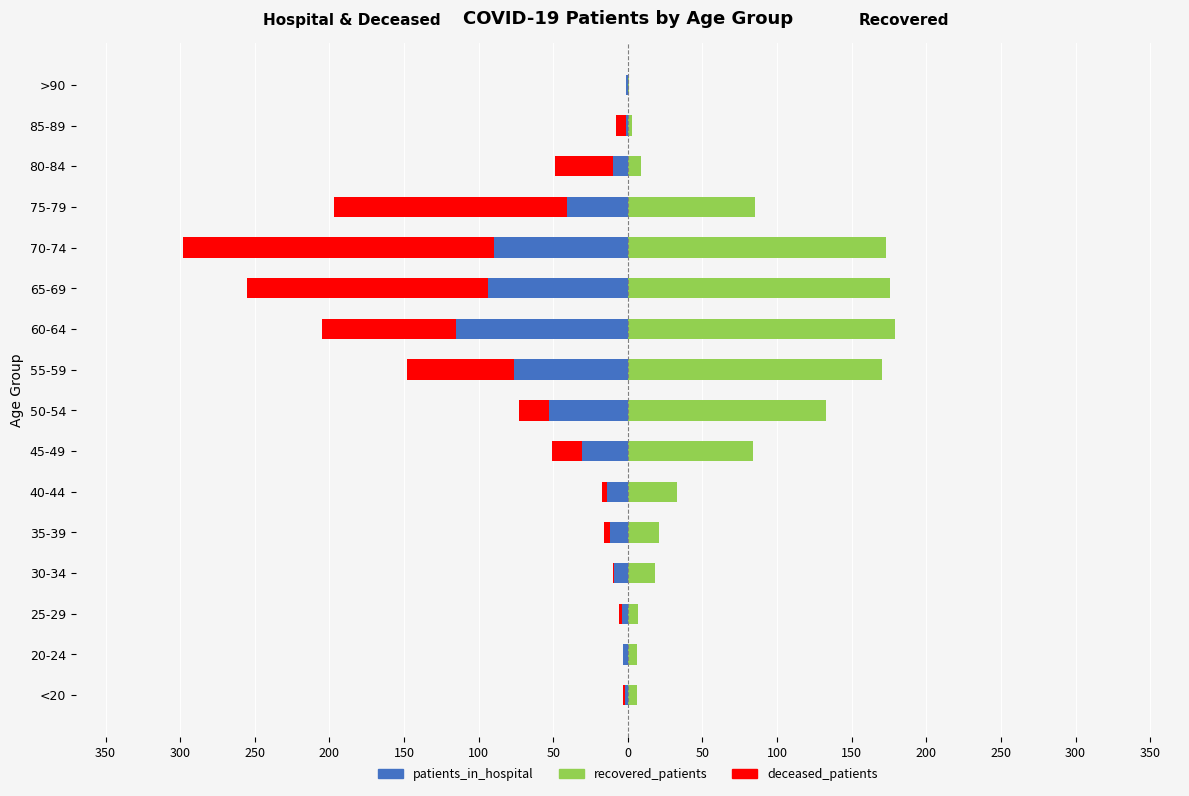

What is the minimum value for deceased_patients?

-208